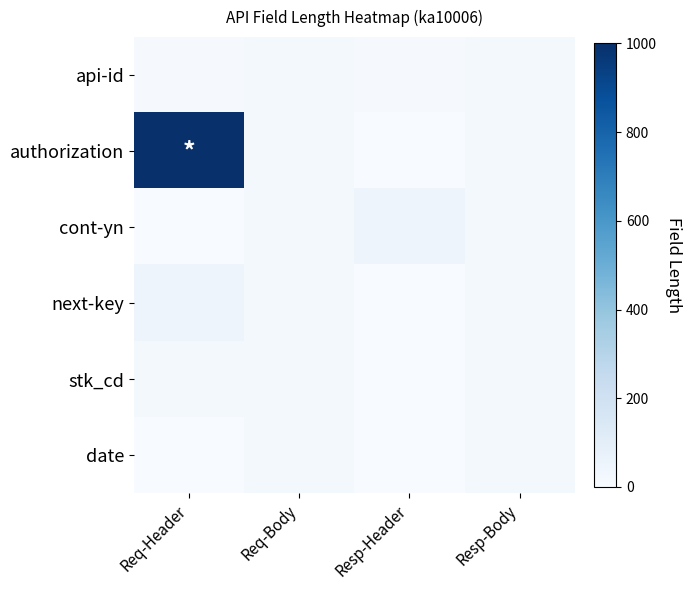

Which category has the highest value across all series?

Req-Header